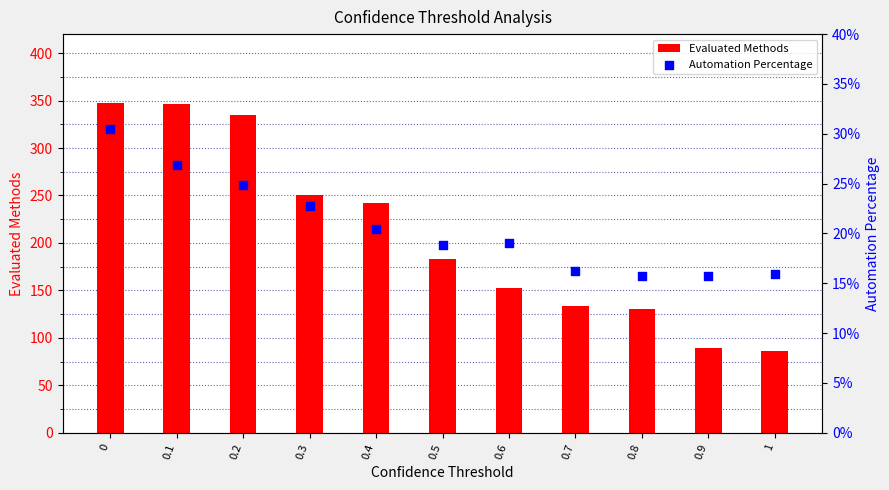

What are all the series names shown in the legend?

Evaluated Methods, Automation Percentage